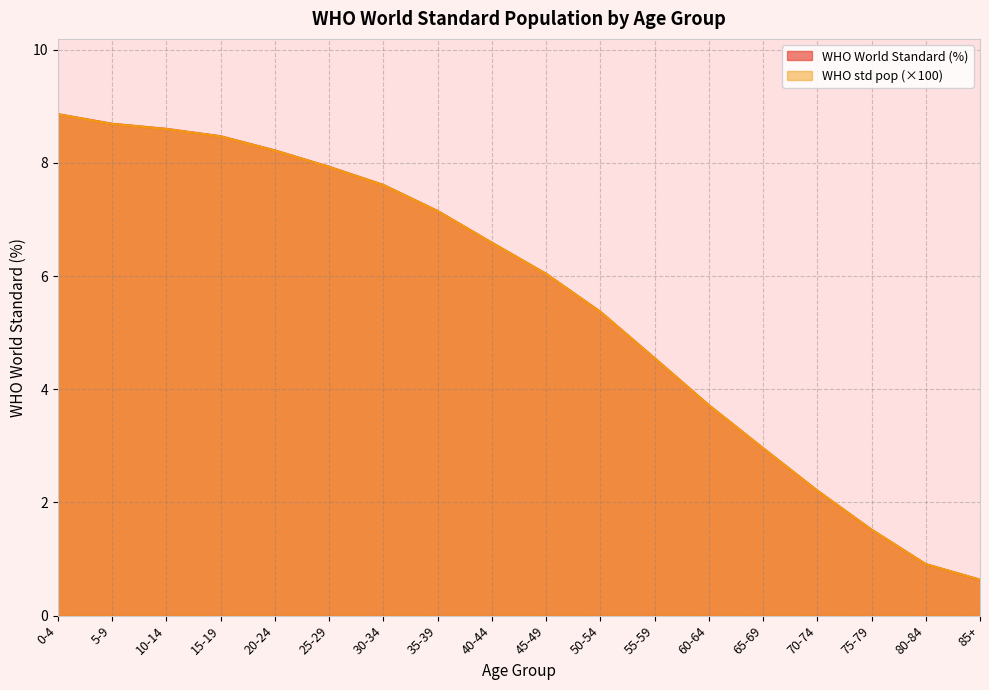

How many values in the WHO World Standard (%) series exceed 6?

10